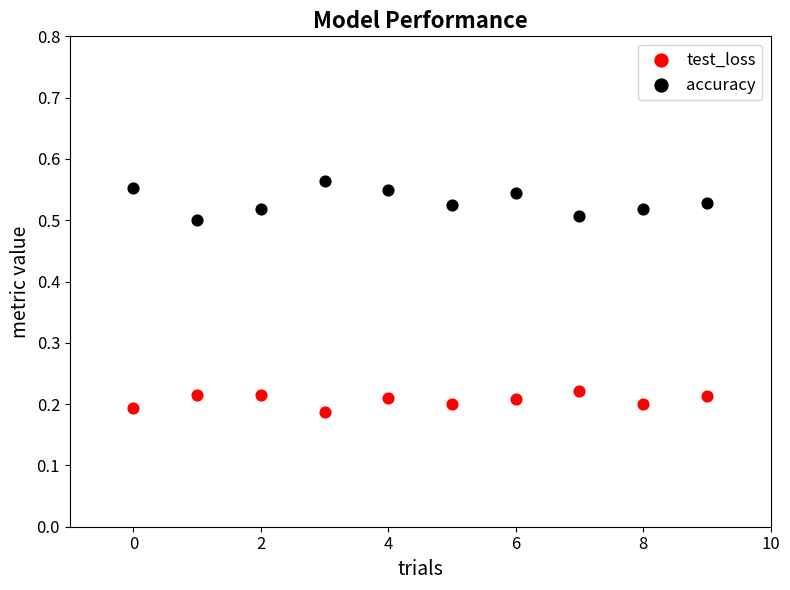

Which series has the widest spread of Y values?

accuracy